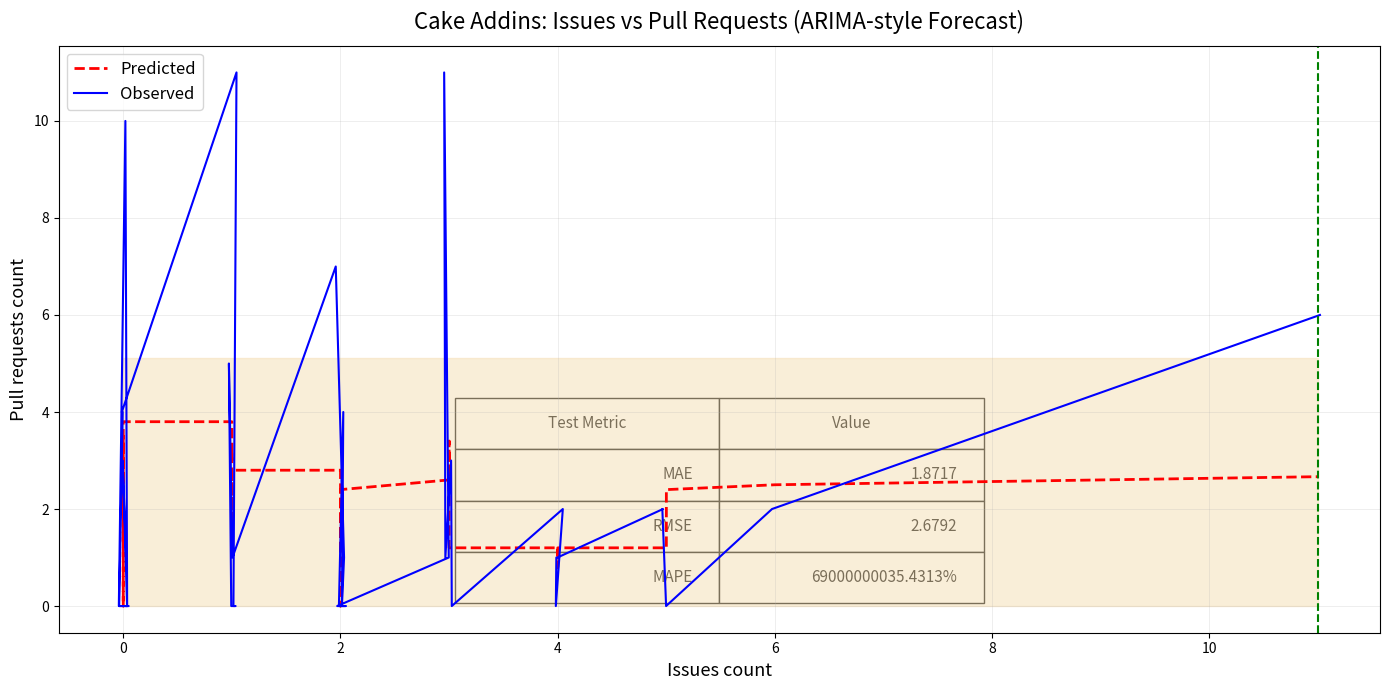

Which series has the largest range (max minus min)?

Observed